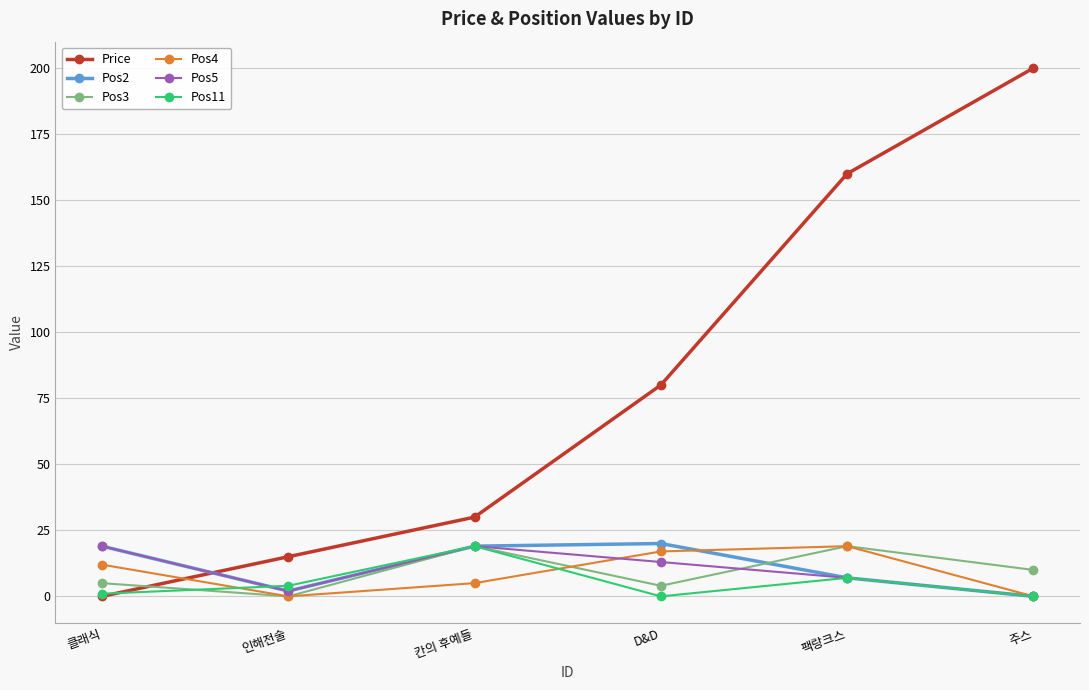

How many categories are shown in the chart?

6